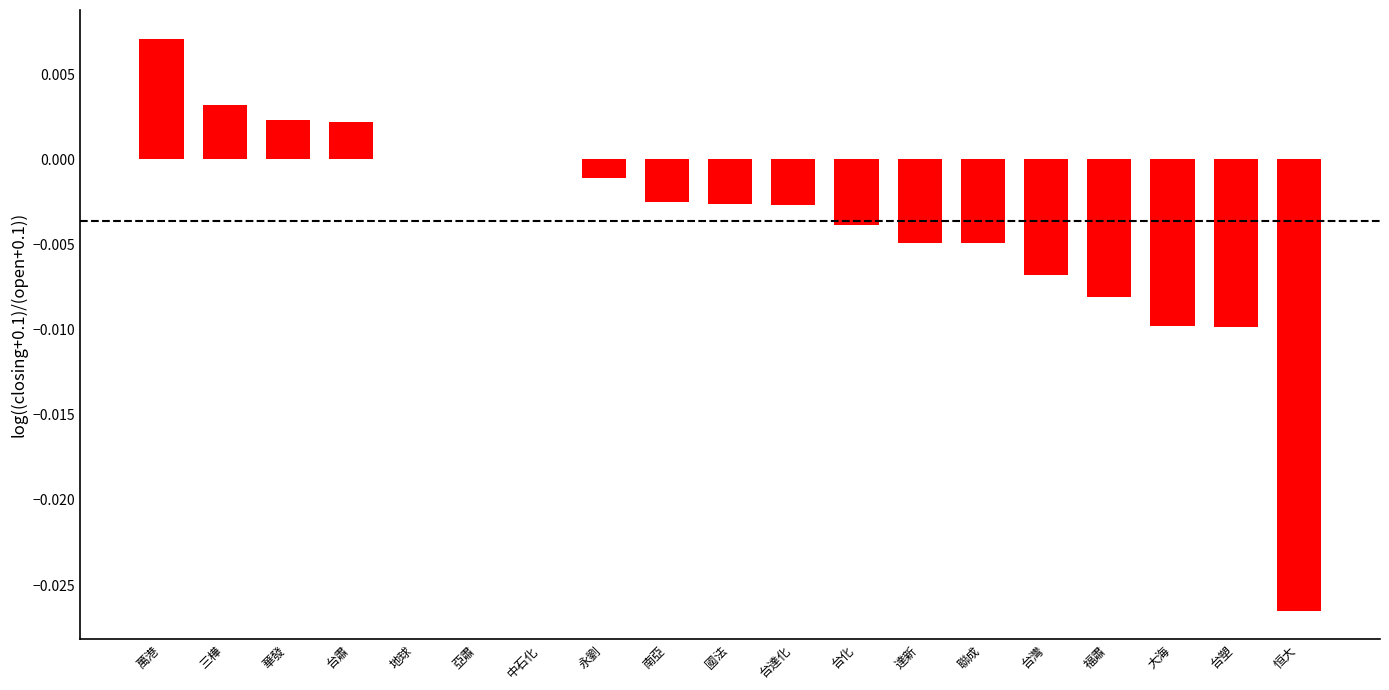

Which has a higher value, 台灣 or 恒大?

台灣